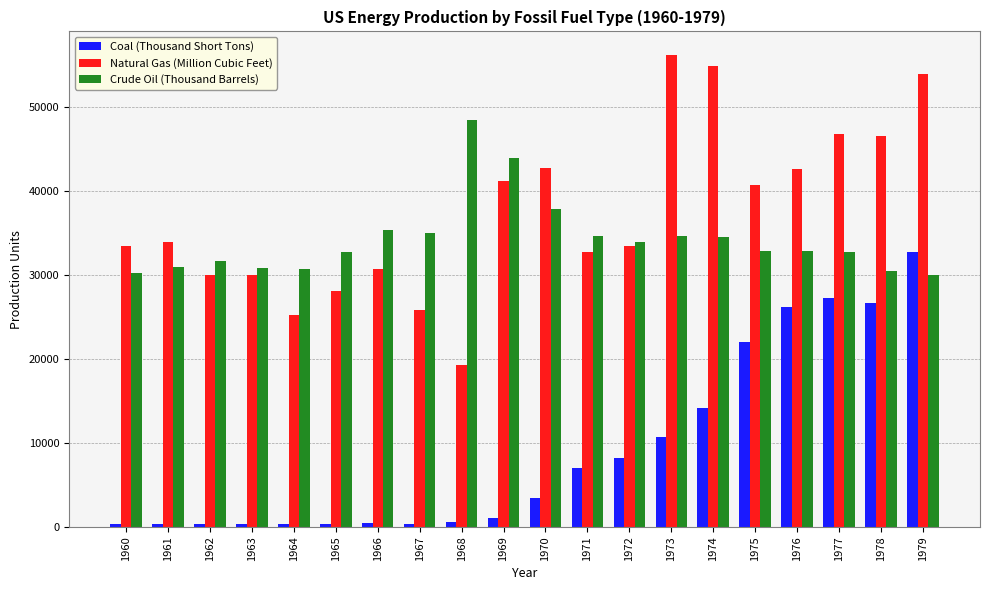

How many data points does each series have?

20